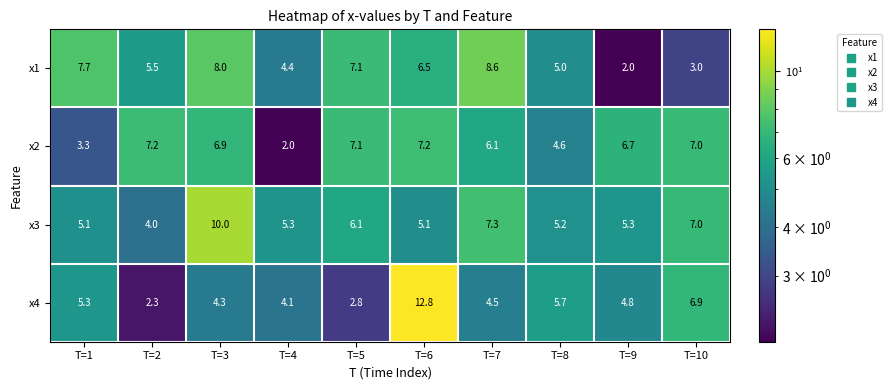

Between T=3 and T=7, which series saw the biggest shift?

x3